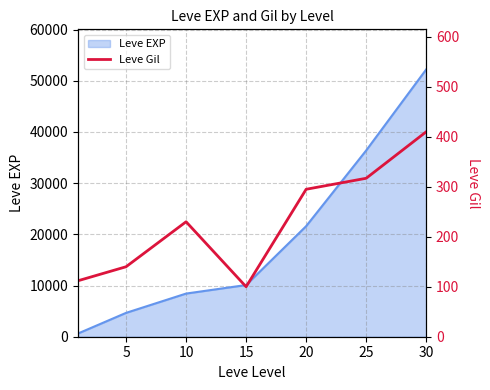

Reading left to right, what are all the values shown in this chart?

112	140	230	100	295	317	410